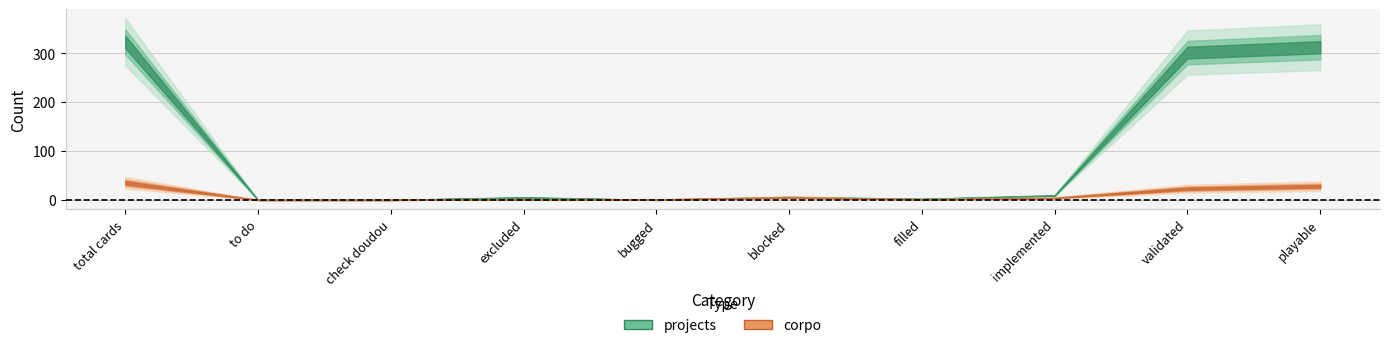

Which series has the largest total across all categories?

projects